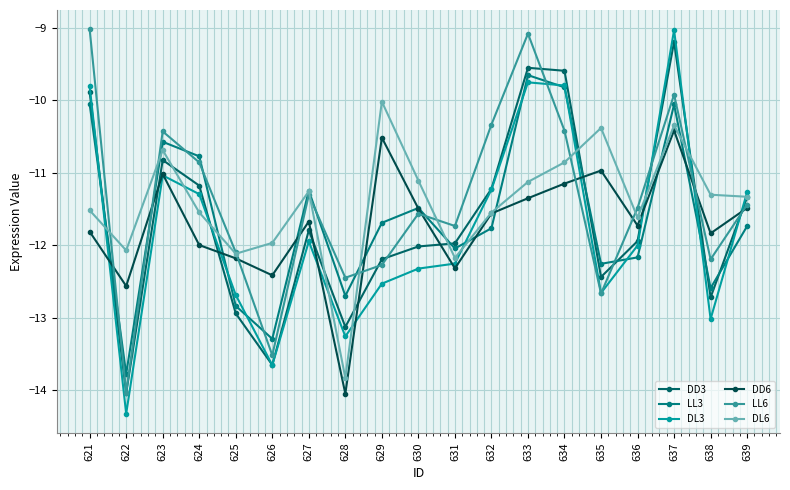

At which category does the chart reach its minimum across all series?

622